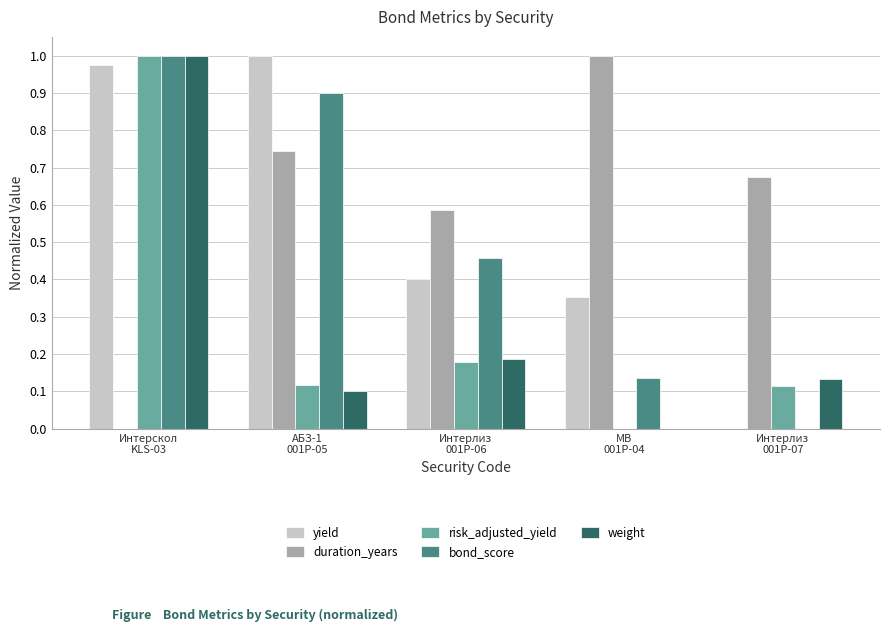

What is the sum of all yield values?

2.7